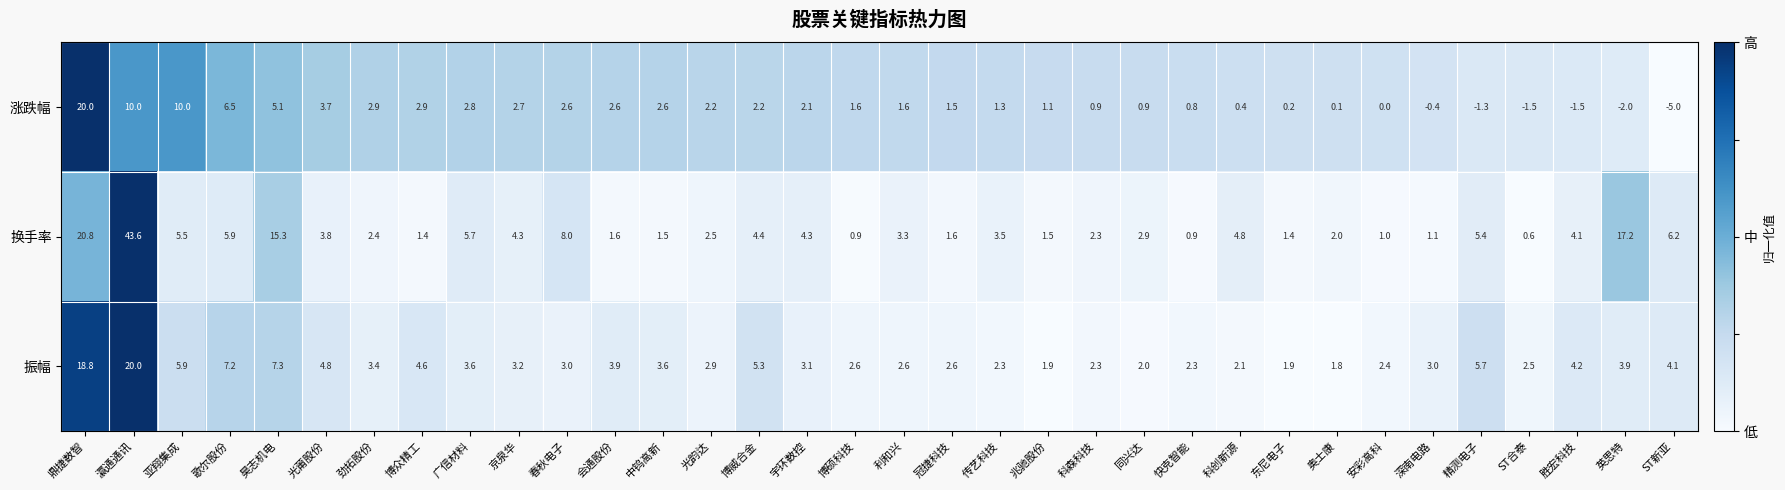

Count the number of categories in the chart.

34